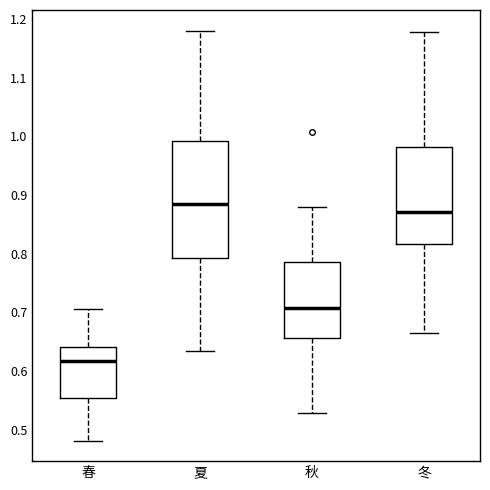

Reading left to right, read every box against the y-axis: the position of its median line, the range the box covers, and the ends of its whiskers. The values are not printed on the chart, so give them approximately, as read against the axis.

春: median 0.62, box 0.55 to 0.64, whiskers 0.48 to 0.71
夏: median 0.88, box 0.79 to 0.99, whiskers 0.63 to 1.18
秋: median 0.71, box 0.66 to 0.79, whiskers 0.53 to 0.88
冬: median 0.87, box 0.82 to 0.98, whiskers 0.66 to 1.18